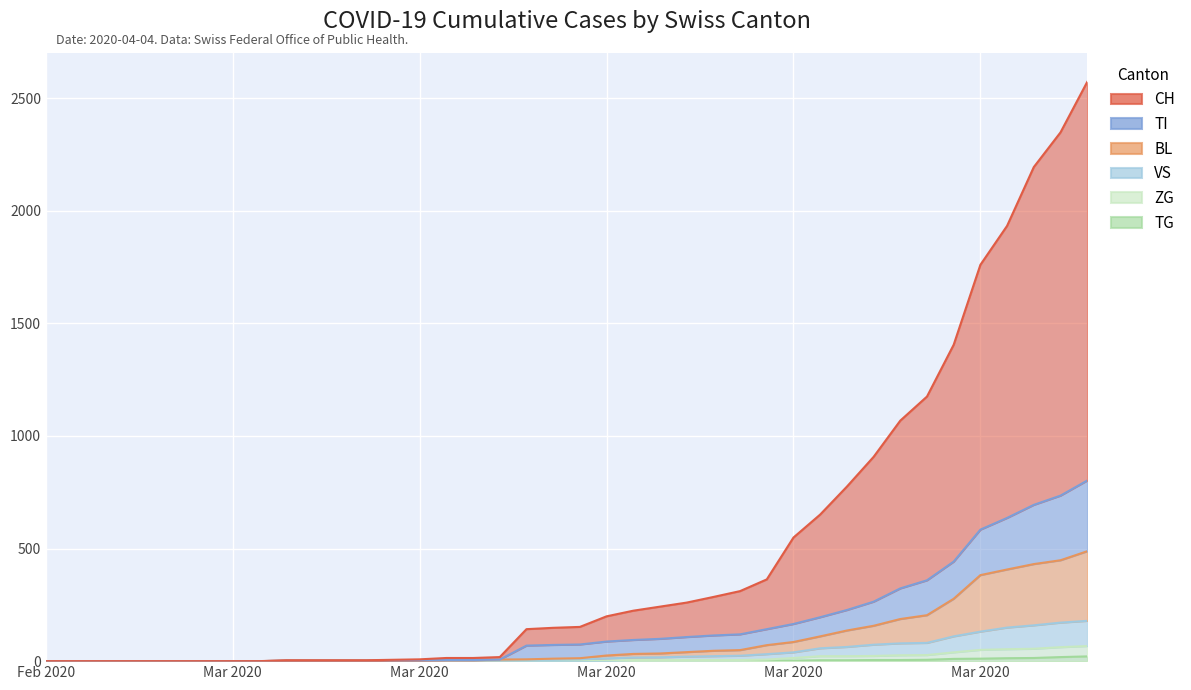

Which category has the highest value in the CH series?

2020-04-04